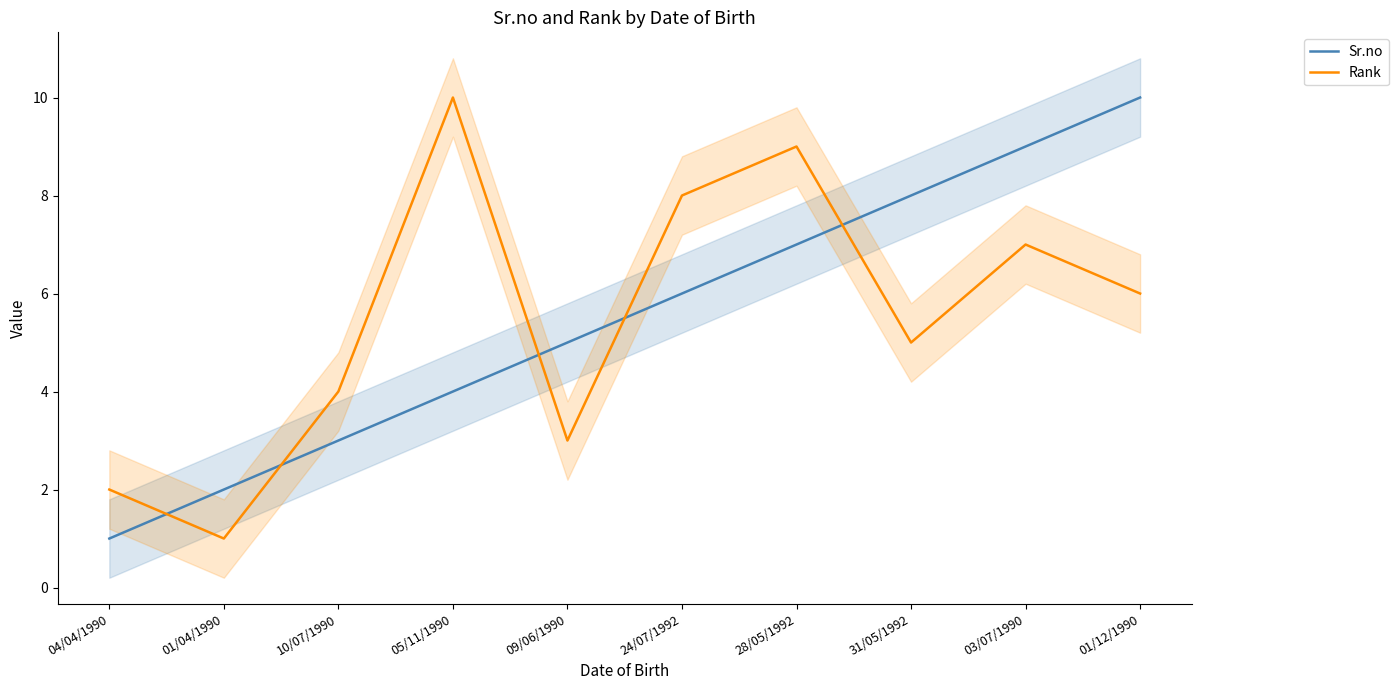

Reading left to right, list all the values displayed in this chart.

Sr.no: 04/04/1990=1	01/04/1990=2	10/07/1990=3	05/11/1990=4	09/06/1990=5	24/07/1992=6	28/05/1992=7	31/05/1992=8	03/07/1990=9	01/12/1990=10
Rank: 04/04/1990=2	01/04/1990=1	10/07/1990=4	05/11/1990=10	09/06/1990=3	24/07/1992=8	28/05/1992=9	31/05/1992=5	03/07/1990=7	01/12/1990=6